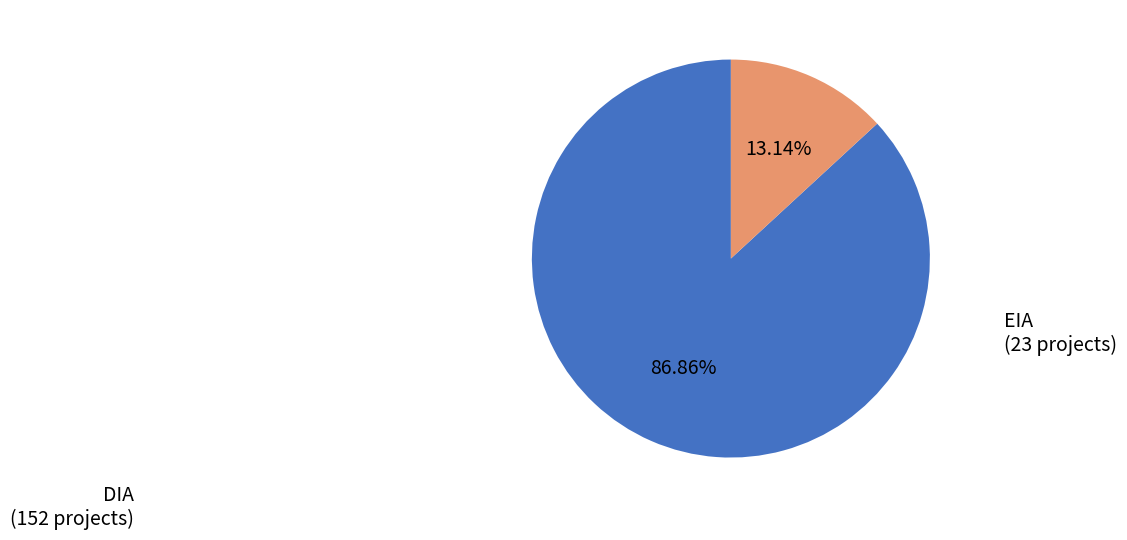

Is there a majority slice in this chart?

Yes